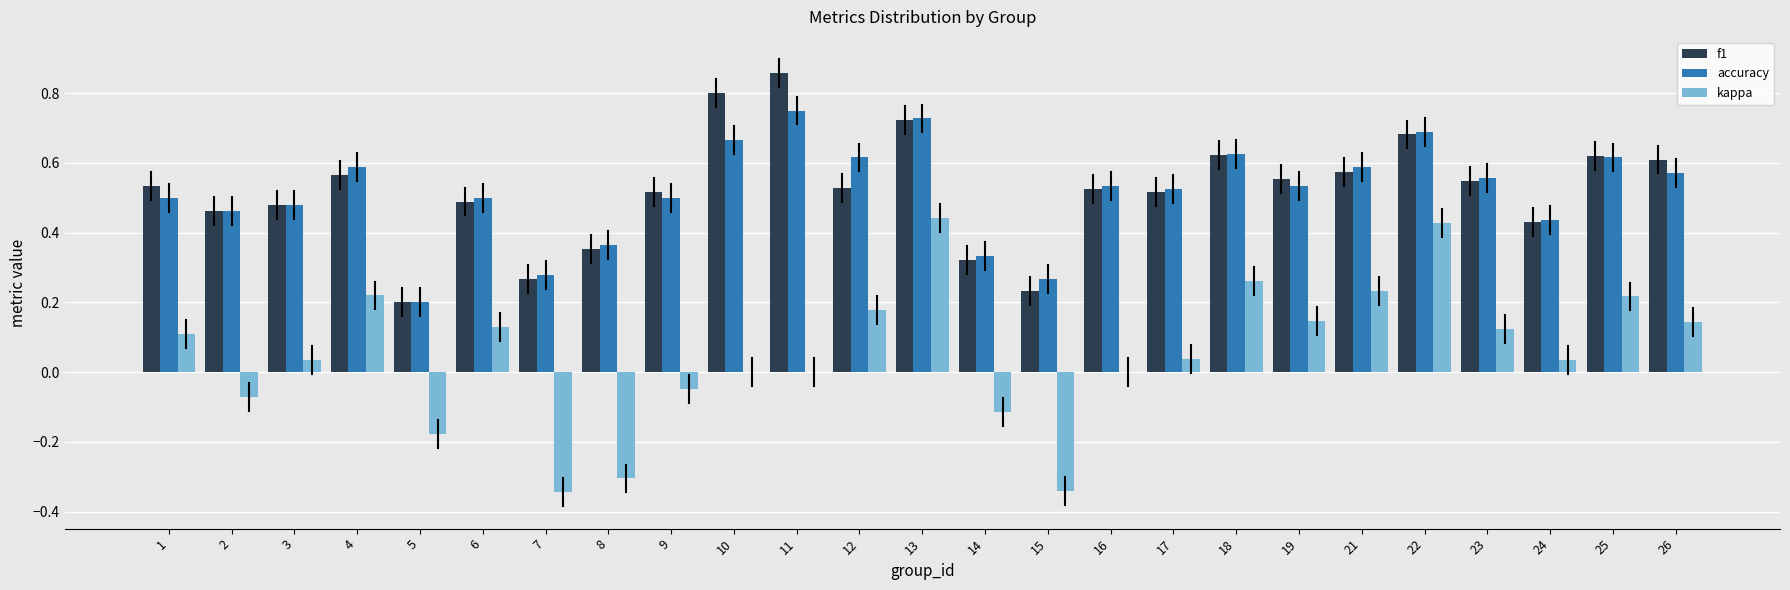

Is the value of f1 at 11 greater than the value of kappa at 24?

Yes